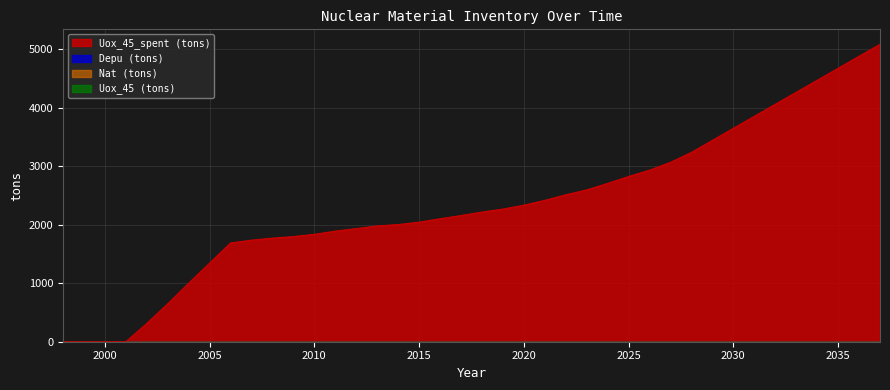

True or false: Nat (tons) has a value of 0.0 at 2014.

True